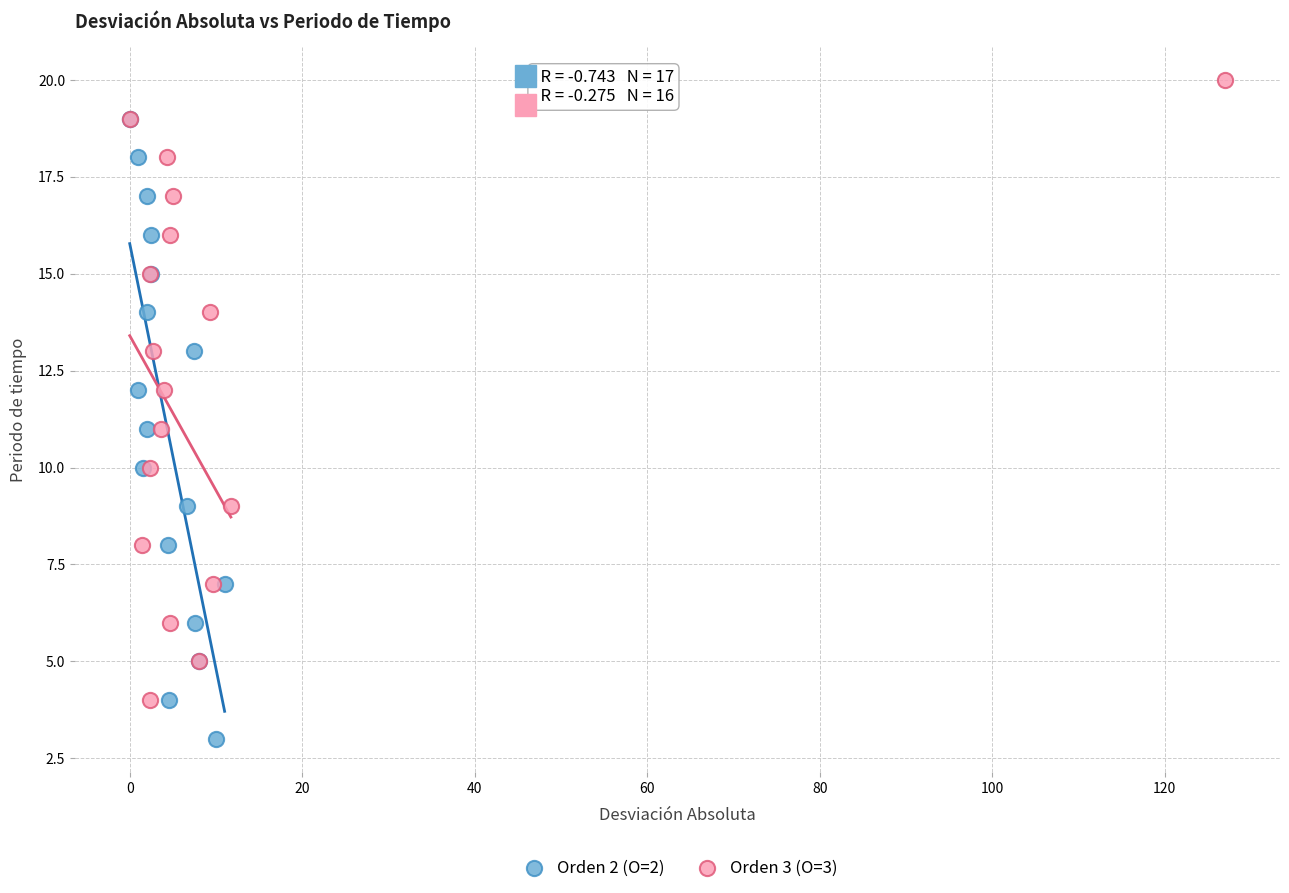

What are all the series names shown in the legend?

Orden 2 (O=2), Orden 3 (O=3)